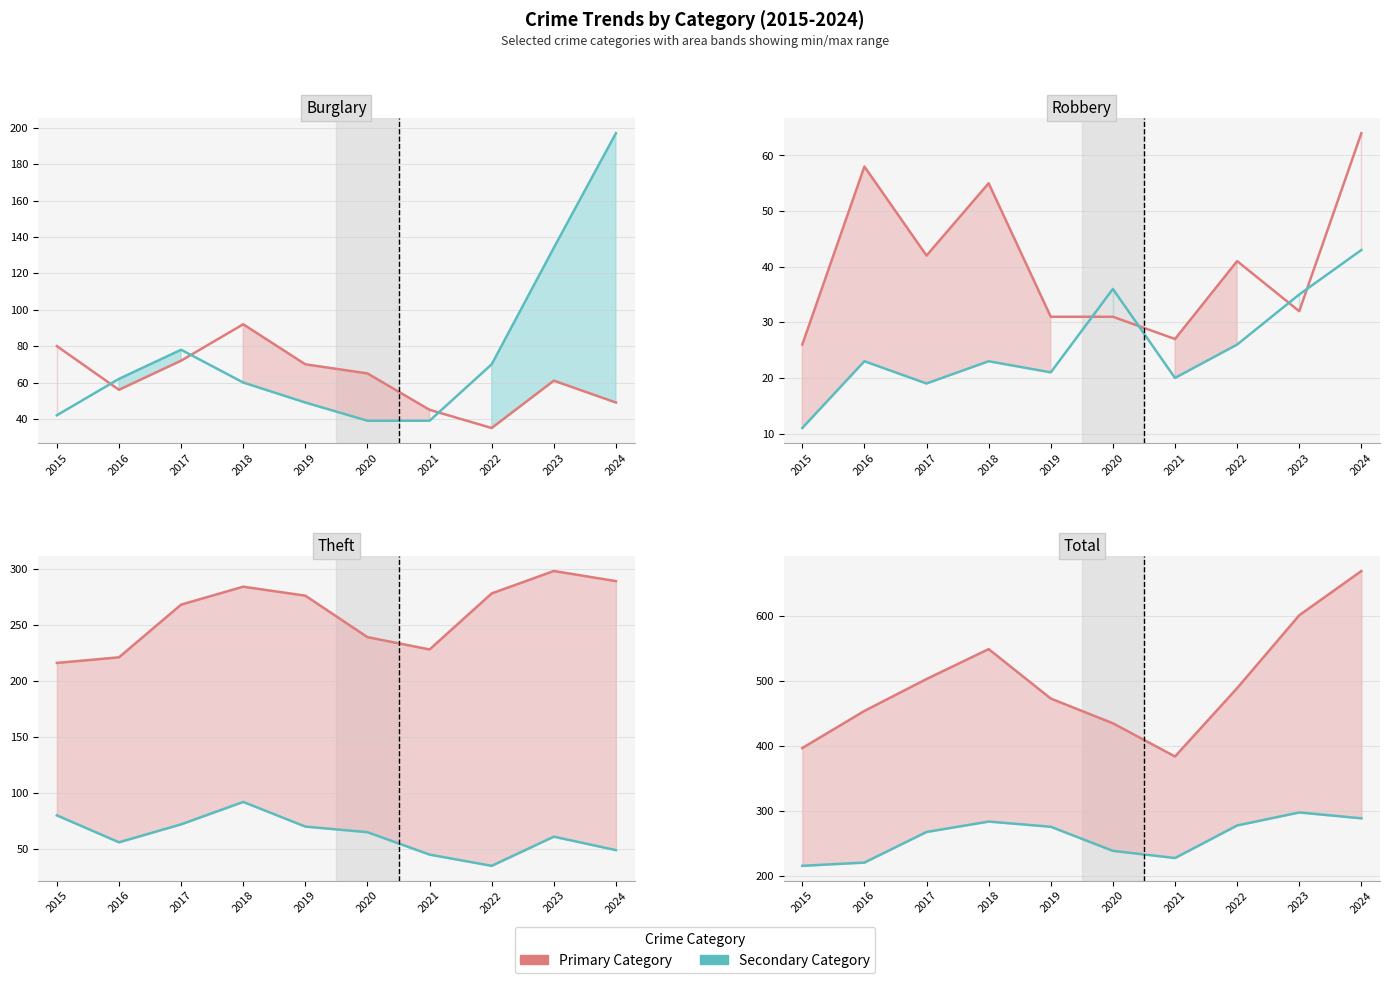

Reading right to left, extract all data points from this chart.

Burglary: 2024=49	2023=61	2022=35	2021=45	2020=65	2019=70	2018=92	2017=72	2016=56	2015=80
Motor Vehicle Theft: 2024=197	2023=134	2022=70	2021=39	2020=39	2019=49	2018=60	2017=78	2016=62	2015=42
Robbery: 2024=64	2023=32	2022=41	2021=27	2020=31	2019=31	2018=55	2017=42	2016=58	2015=26
Aggravated Assault: 2024=43	2023=35	2022=26	2021=20	2020=36	2019=21	2018=23	2017=19	2016=23	2015=11
Theft: 2024=289	2023=298	2022=278	2021=228	2020=239	2019=276	2018=284	2017=268	2016=221	2015=216
Total: 2024=669	2023=601	2022=489	2021=384	2020=435	2019=473	2018=549	2017=503	2016=454	2015=397